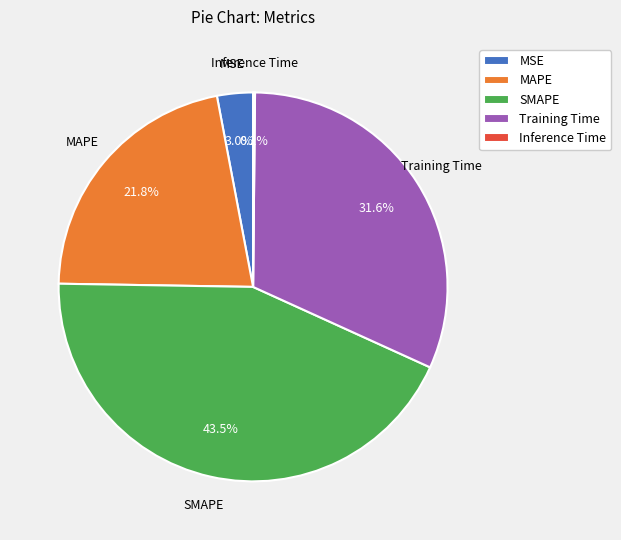

Between Training Time and MSE, which is larger?

Training Time